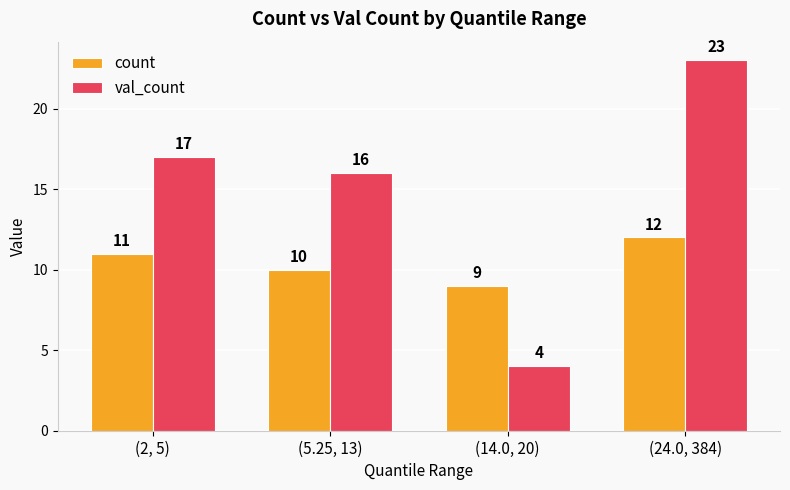

Is it true that val_count equals 4 at (14.0, 20)?

True